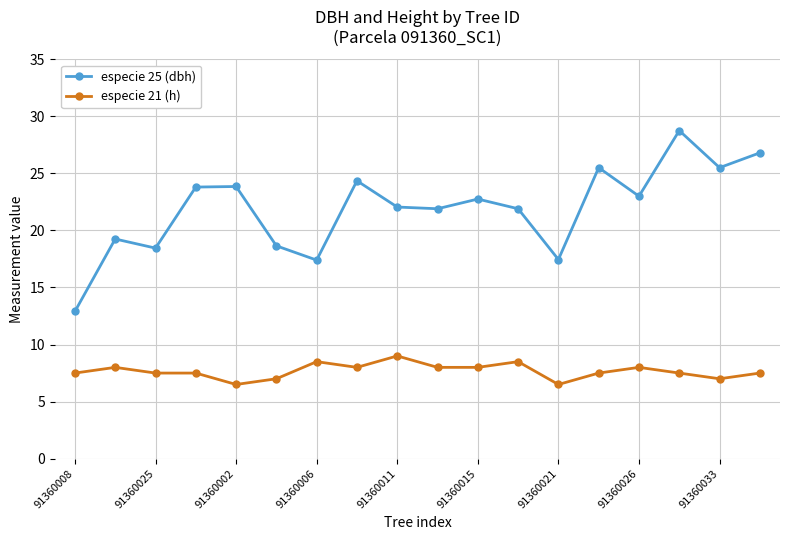

True or false: especie 25 (dbh) and especie 21 (h) cross at least once.

False